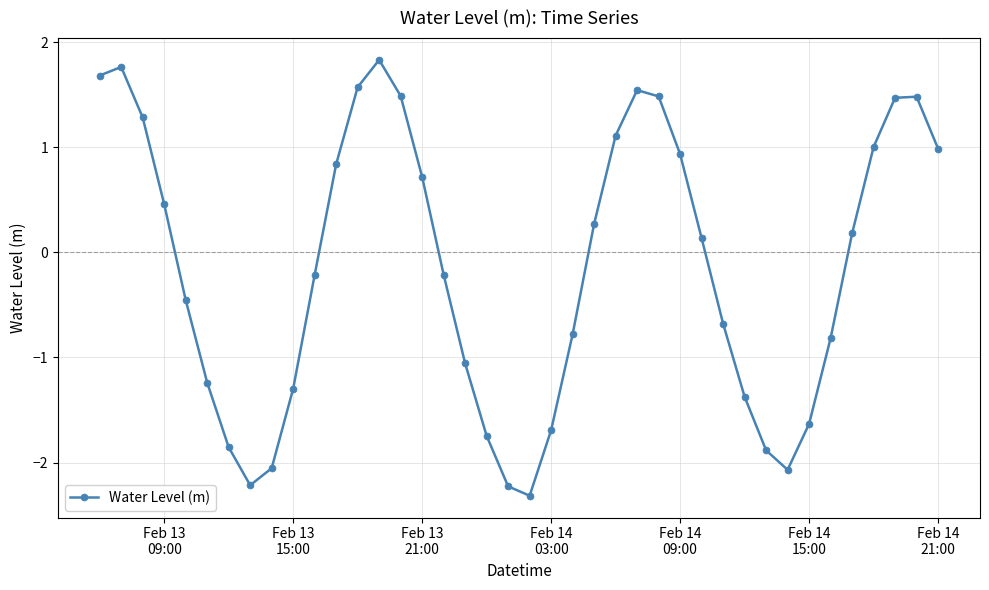

What is the maximum value shown in the chart?

1.8